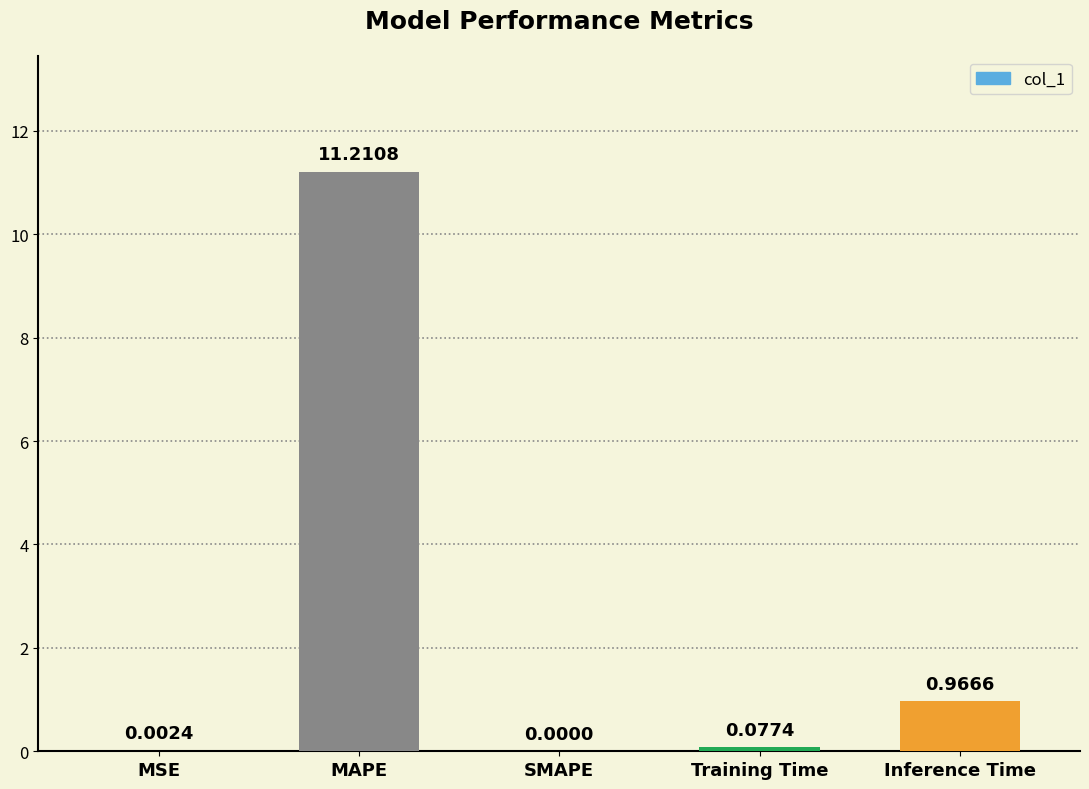

What is the change in value from MSE to Inference Time?

+1.0